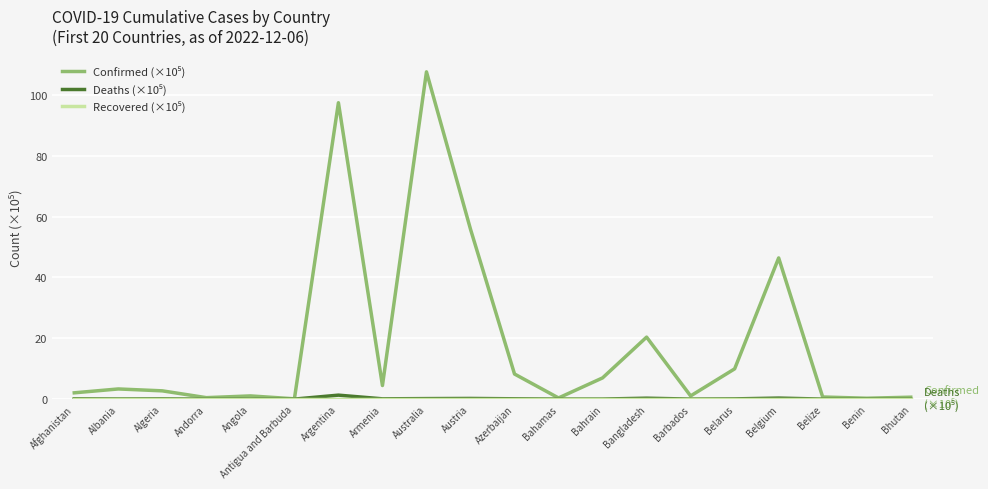

What is the maximum value shown in the chart?

107.5